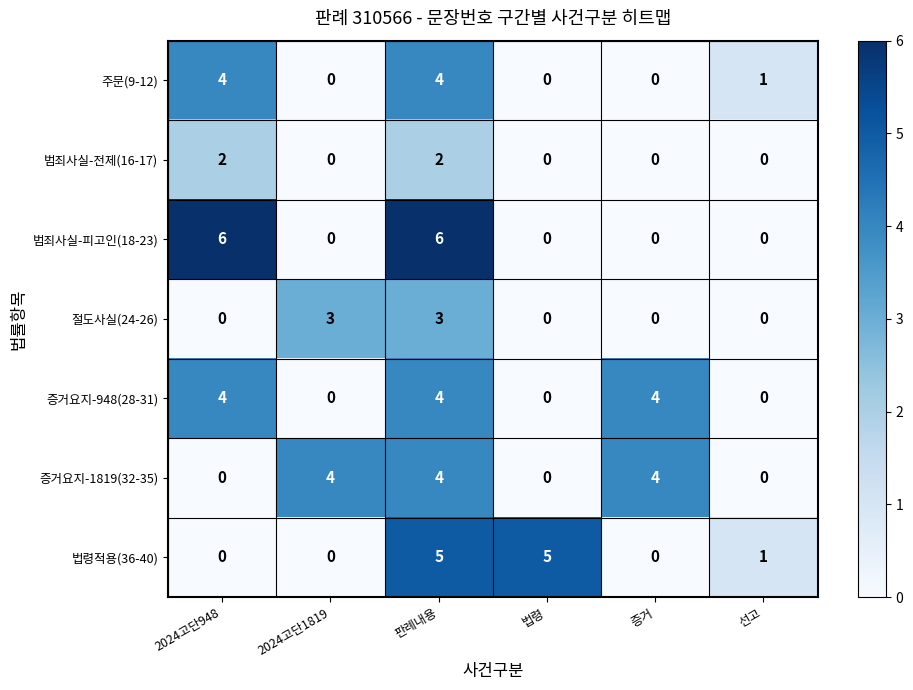

What is the difference between the second highest and second lowest values in the 주문(9-12) series?

4